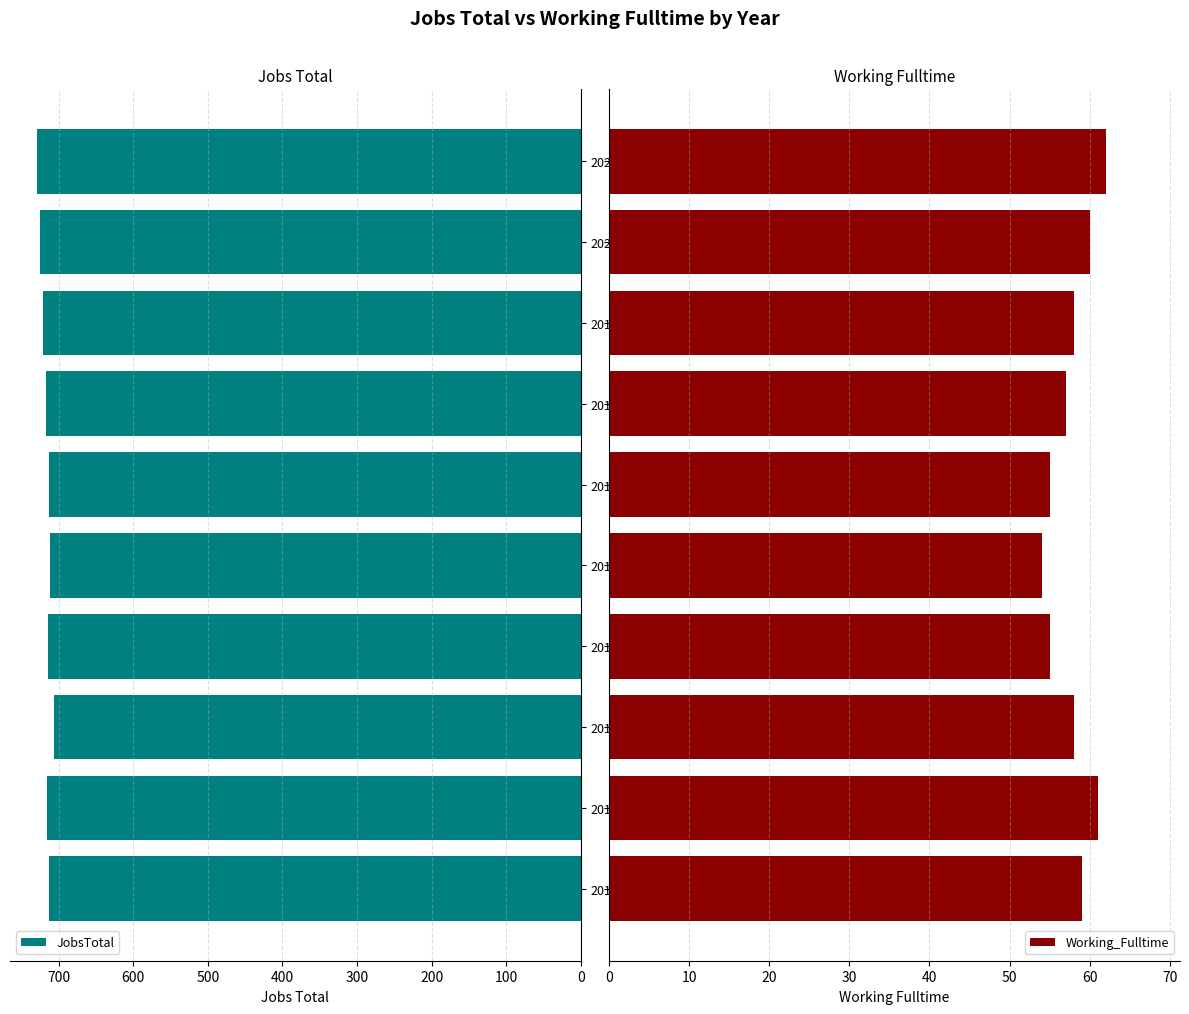

Reading left to right, what are all the values shown in this chart?

JobsTotal: 713	716	707	714	712	713	717	721	725	729
Working_Fulltime: 59	61	58	55	54	55	57	58	60	62